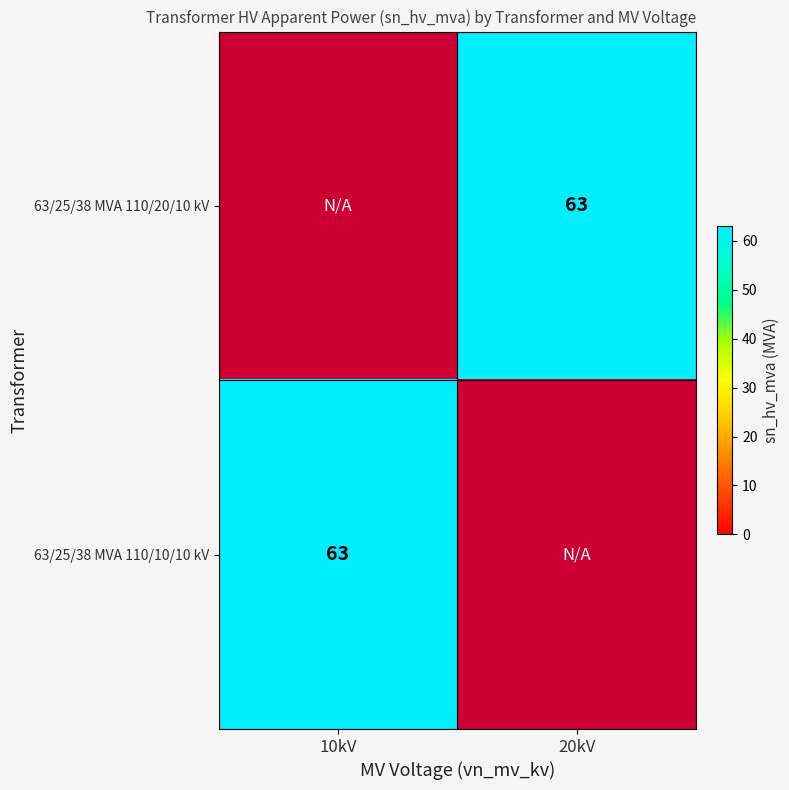

At 20kV, list the series in order from smallest to largest.

63/25/38 MVA 110/20/10 kV, 63/25/38 MVA 110/10/10 kV